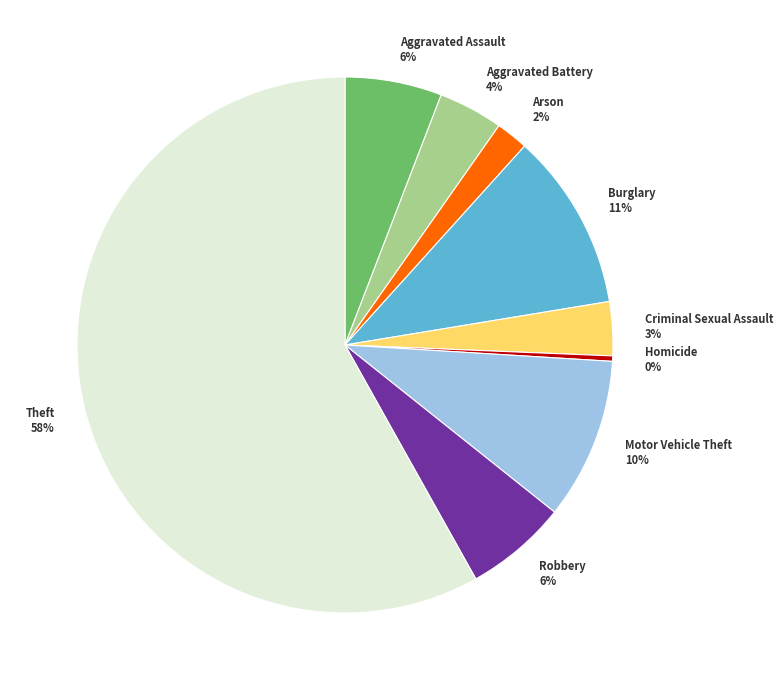

Count the number of slices in the pie.

9